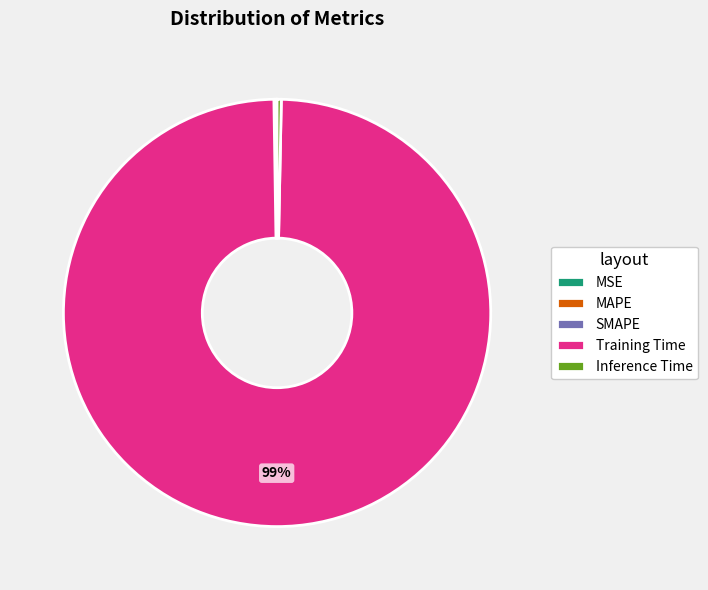

To the nearest percent, what is the average slice percentage?

20%